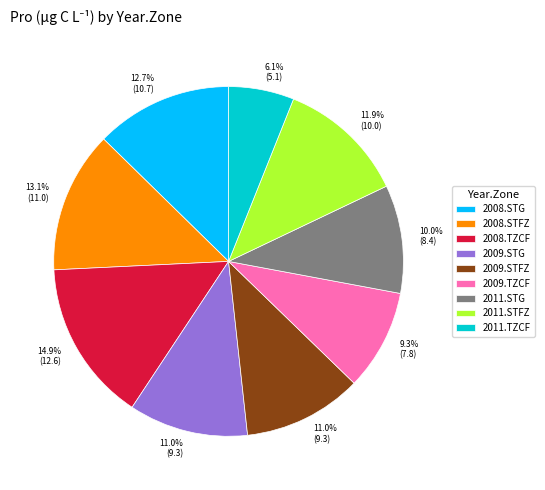

To the nearest percent, what is the difference between the largest and smallest slice percentages?

9%